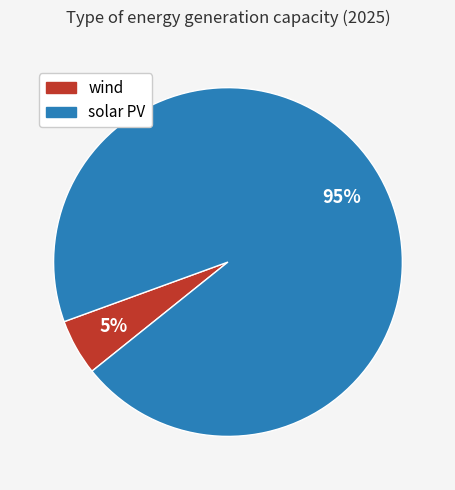

How many slices are in this pie chart?

2